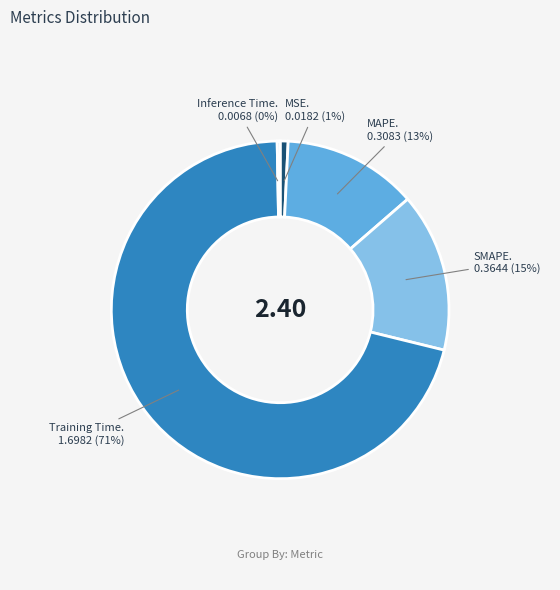

To the nearest percent, what is the difference between the largest and smallest slice percentages?

71%